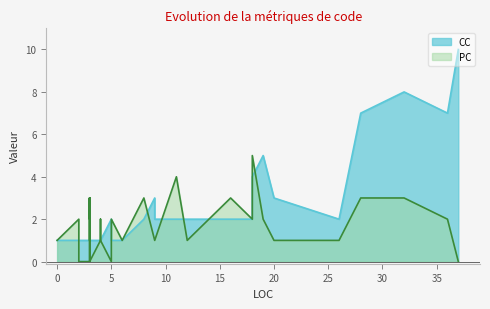

Between 3 and 2, which is larger?

3